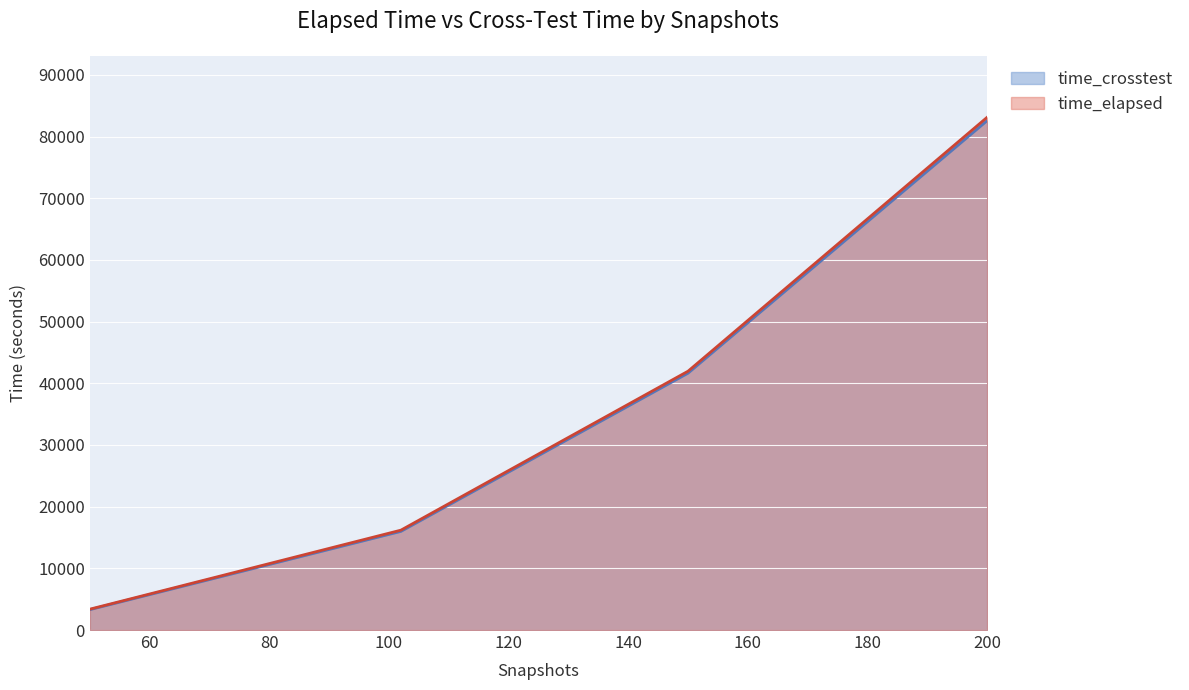

True or false: time_crosstest and time_elapsed intersect in this chart.

False